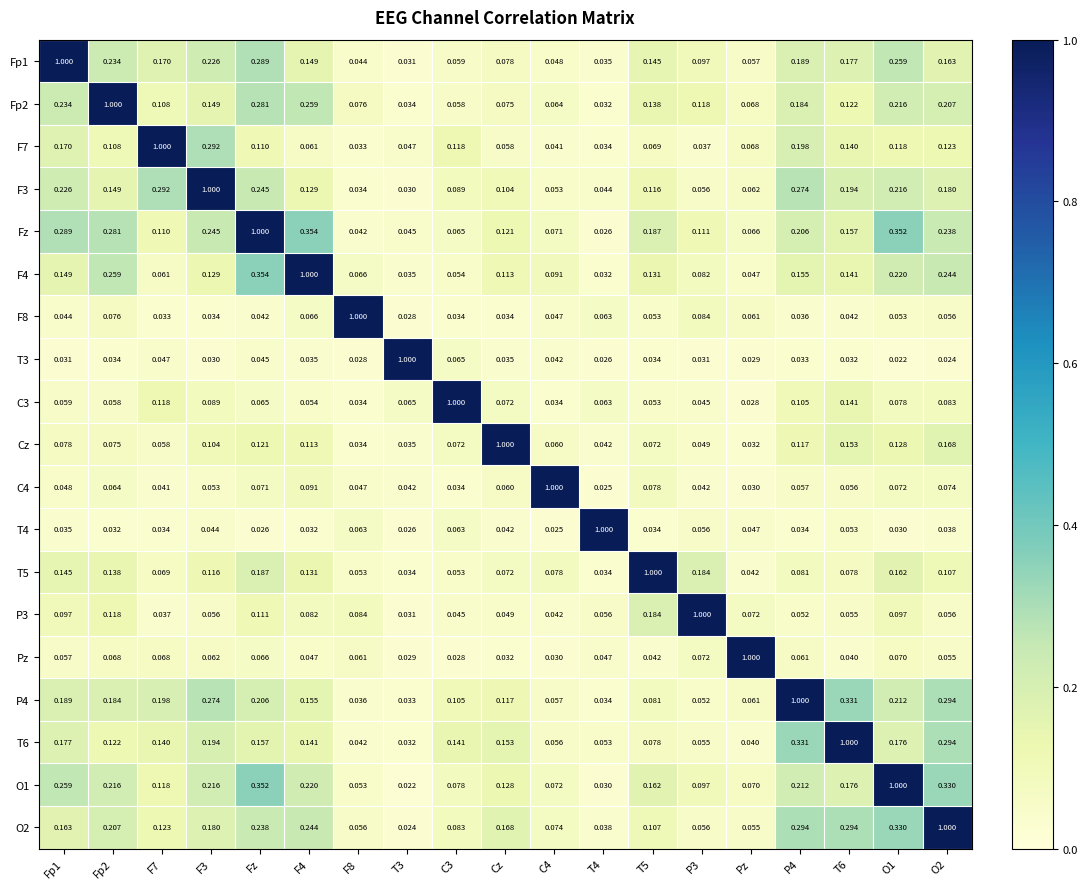

At which category is the sum across all series the highest?

Fz